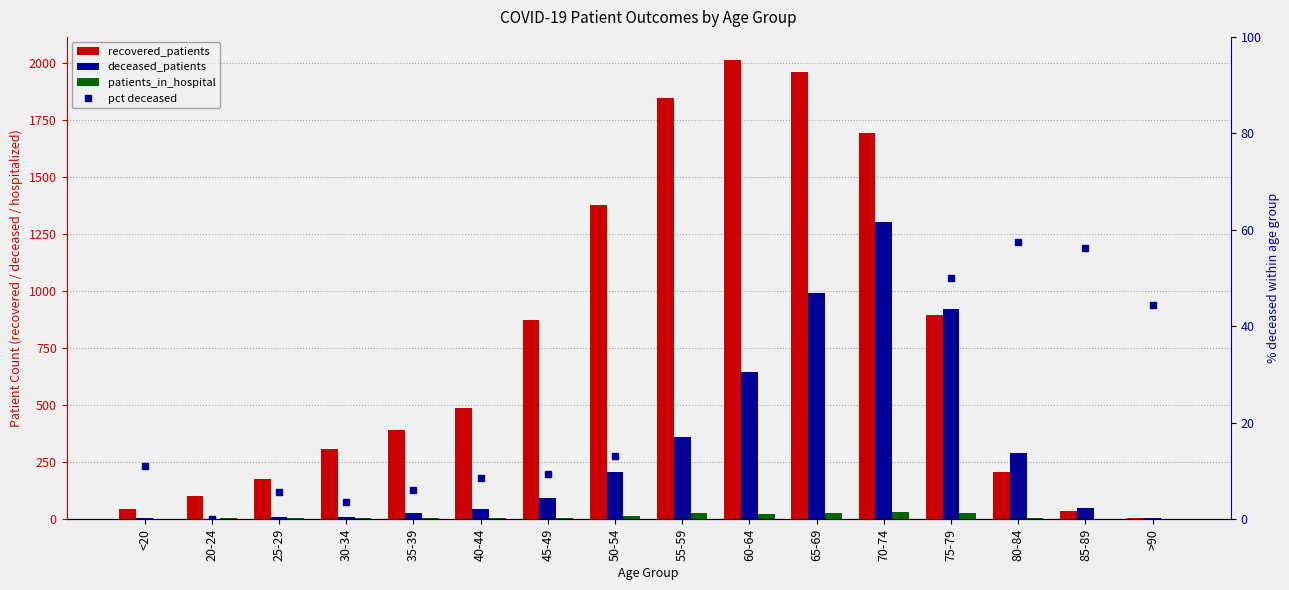

Which label corresponds to the largest value in the chart?

60-64